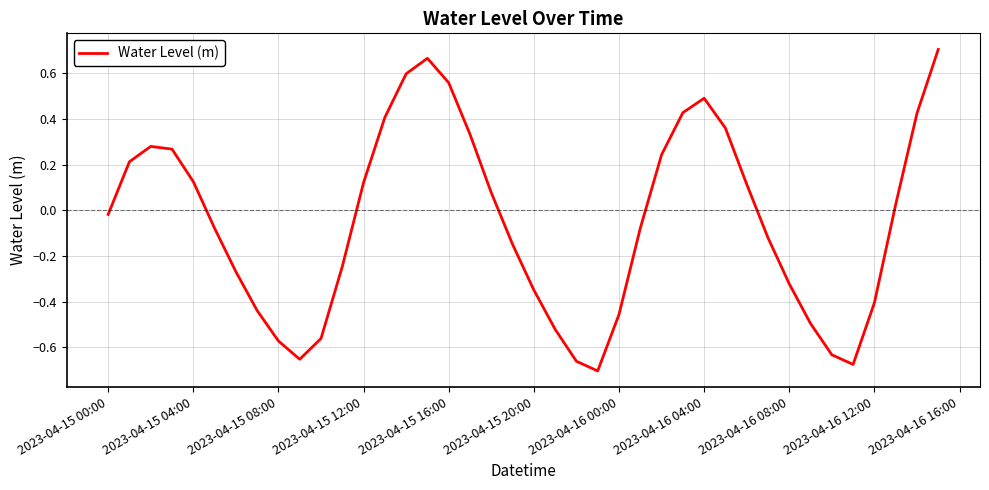

What is the difference between the maximum and minimum values?

1.4